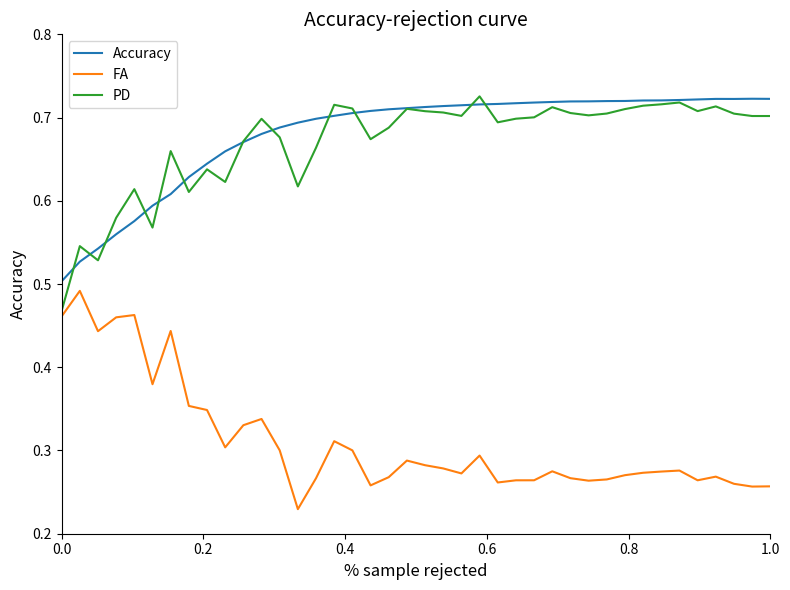

Is this an area chart (filled region under the line)?

No